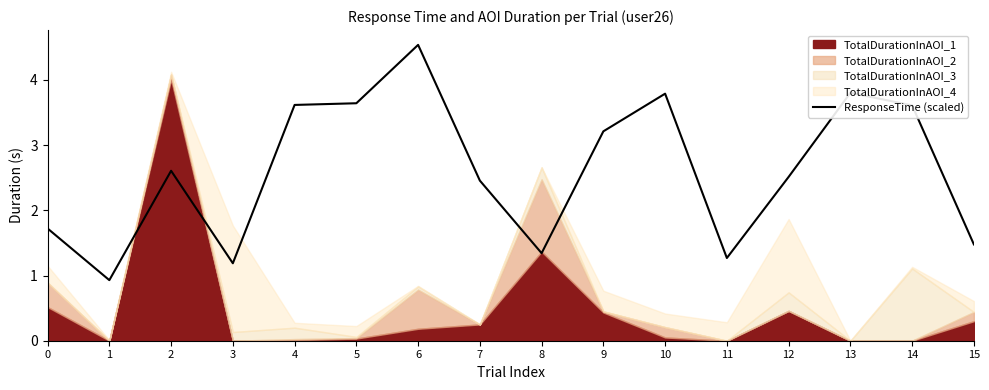

Which has a higher value, 15 or 9?

9